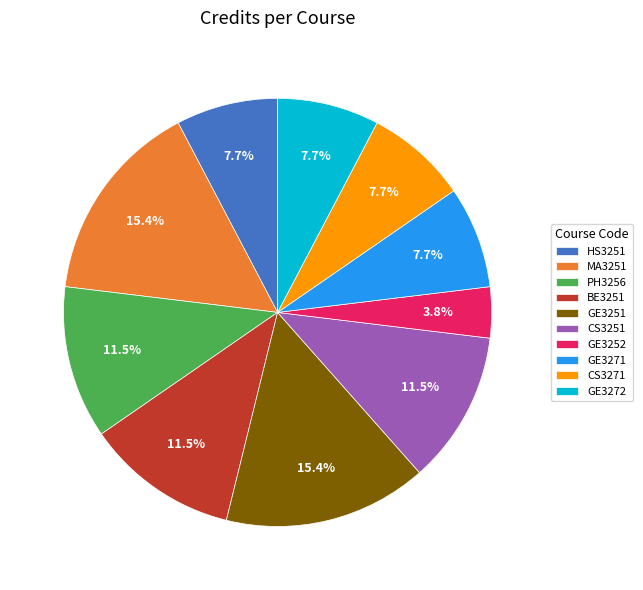

To the nearest percent, what is the difference between the largest and smallest slice percentages?

12%